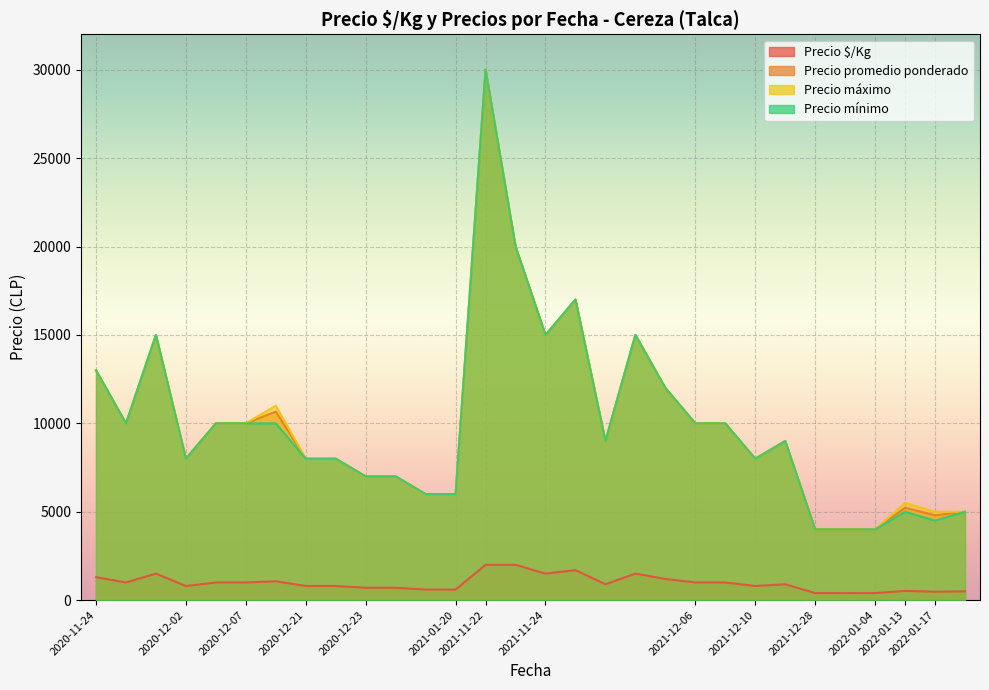

What is the difference between the maximum and second lowest values in the Precio $/Kg series?

1600